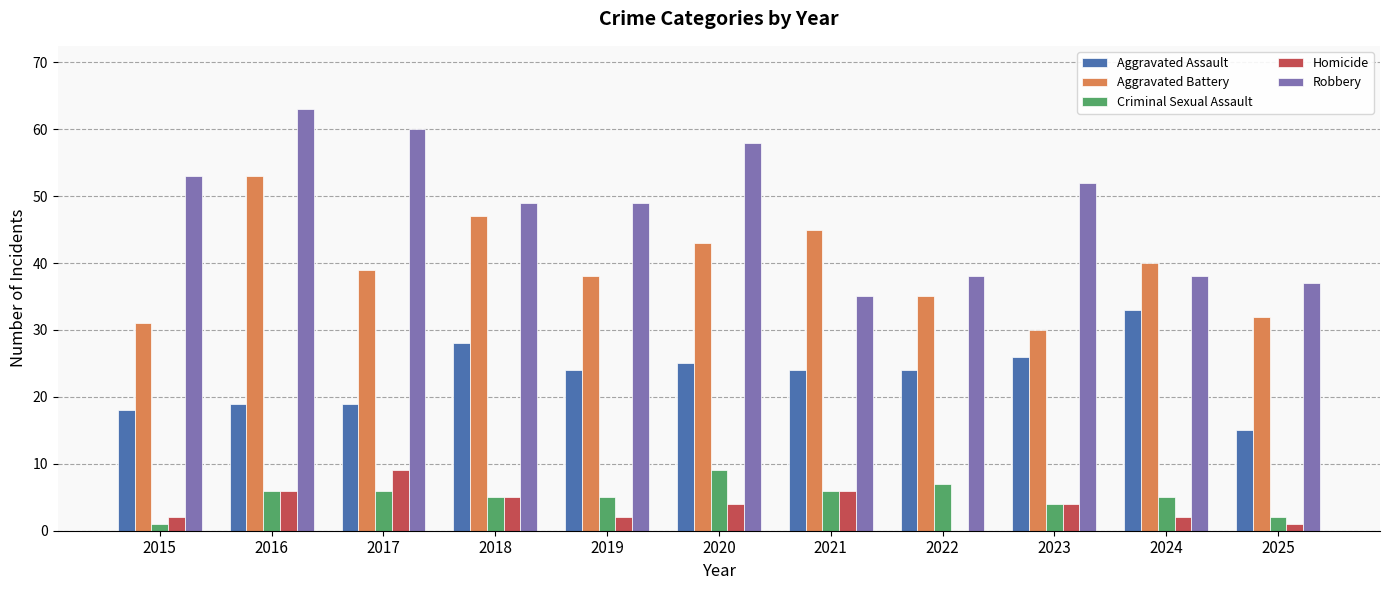

At which category is the sum across all series the highest?

2016